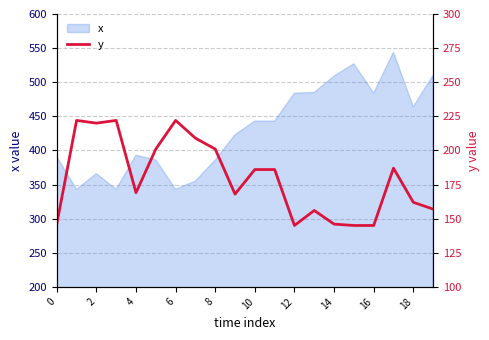

The chart shows a value of 240 at 15. True or false?

False